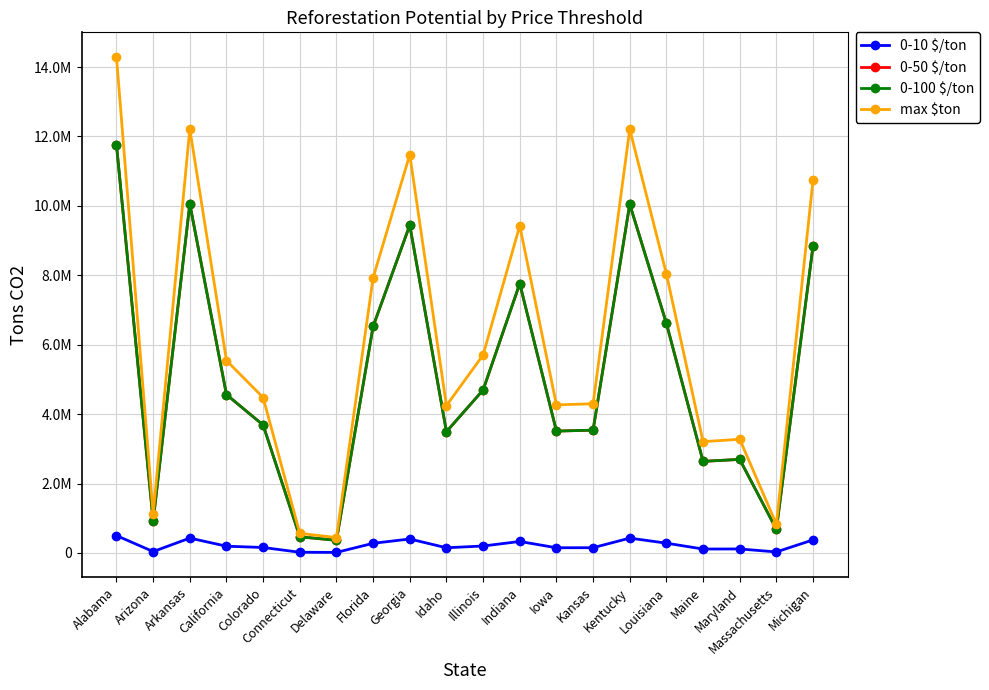

What is the total value across all series at Massachusetts?

2219872.8